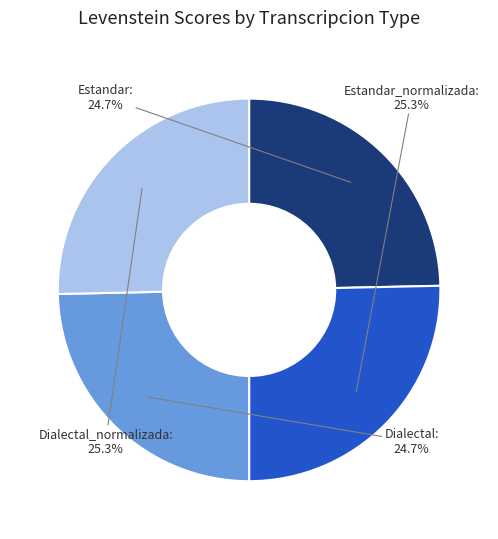

To the nearest percent, what is the combined percentage of Estandar and Dialectal_normalizada?

50%